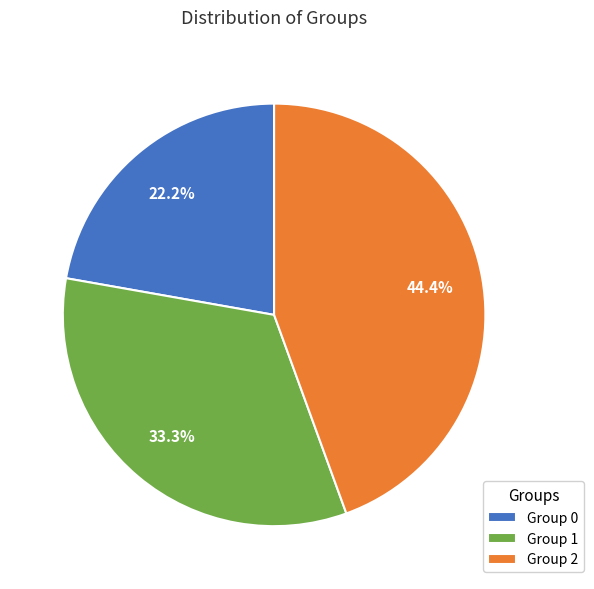

Which slice is the largest?

Group 2